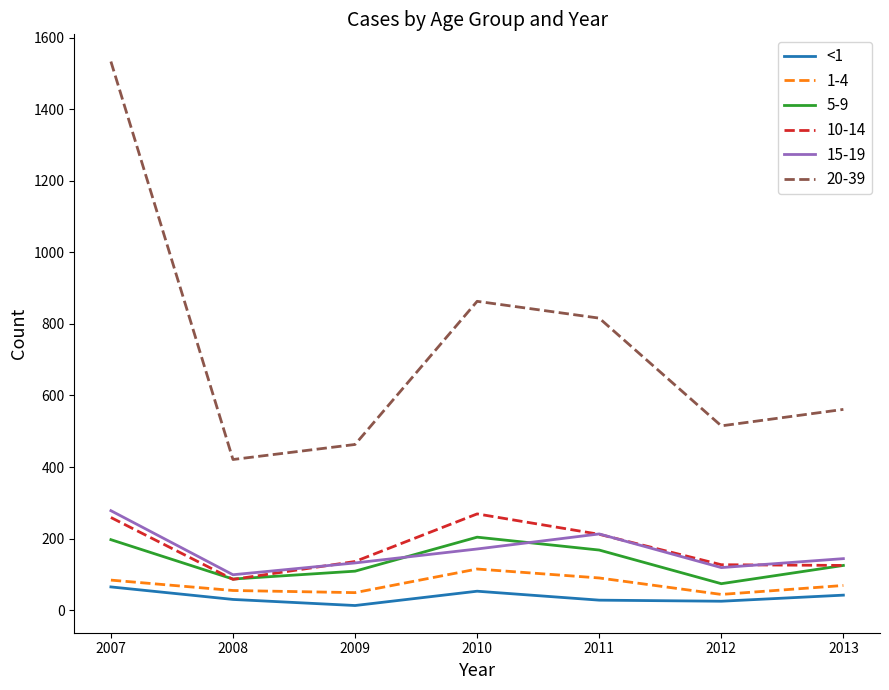

List the labels in order of 20-39 value, smallest first.

2008, 2009, 2012, 2013, 2011, 2010, 2007